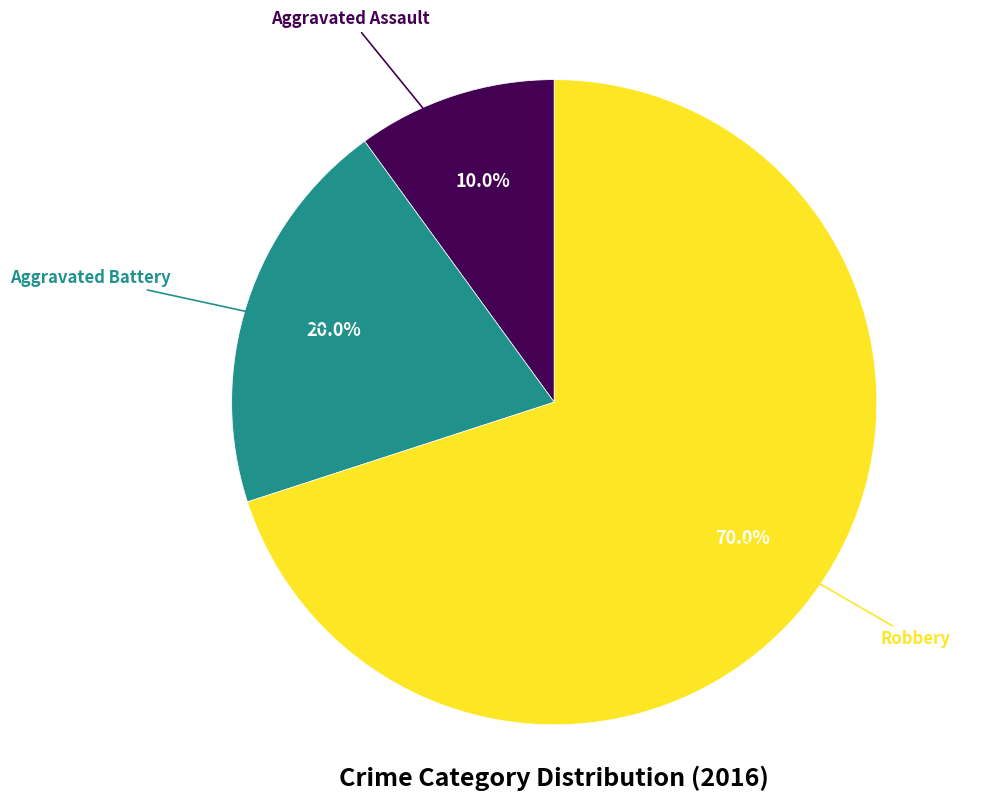

Is it true that Aggravated Assault is 15% of the pie?

False